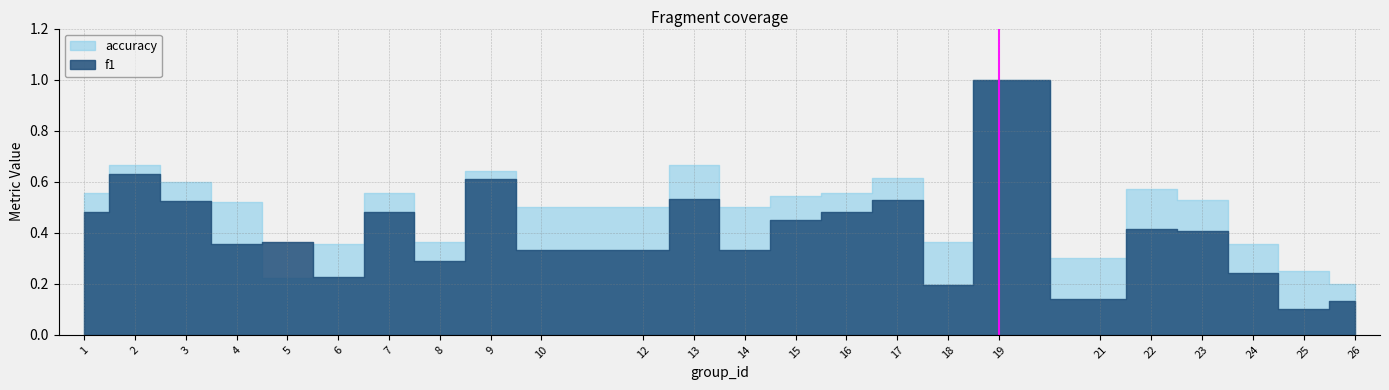

True or false: f1 has more than 2 points higher than both neighbors.

True